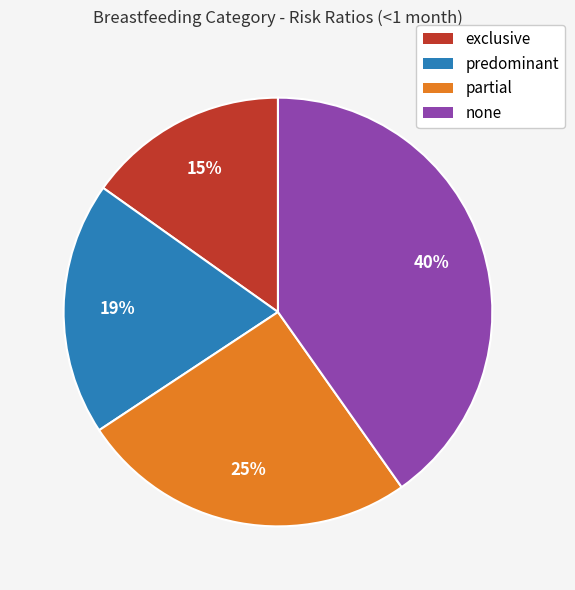

Combined, do predominant and none account for over 50%?

Yes